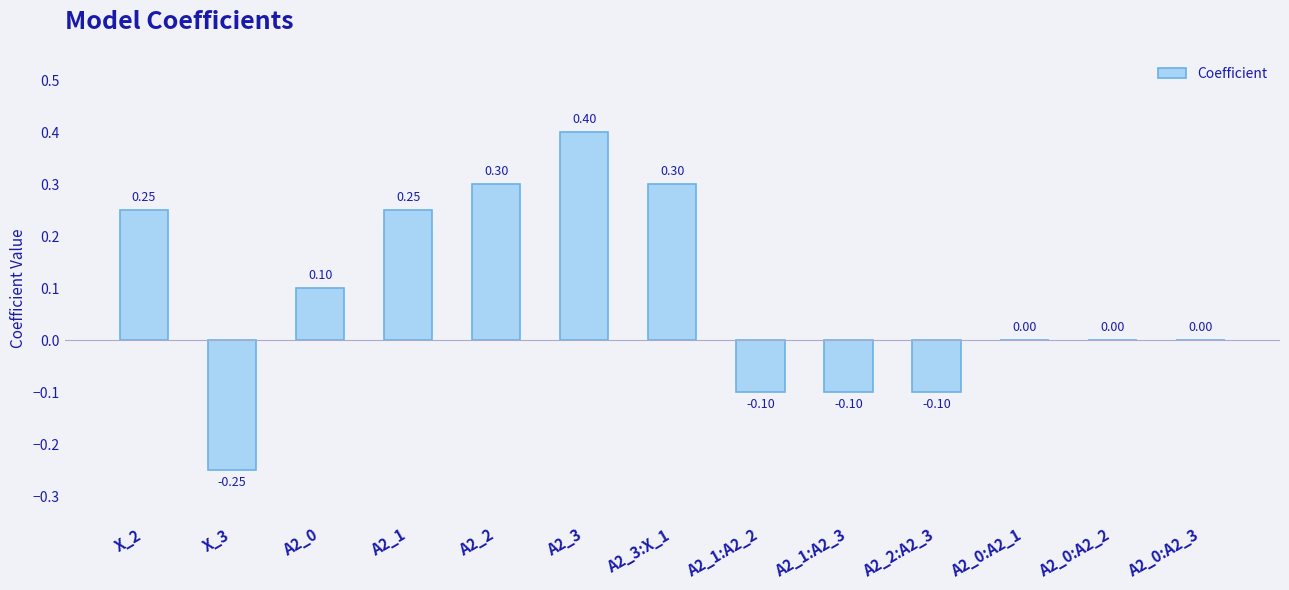

Count the number of data series in this chart.

1